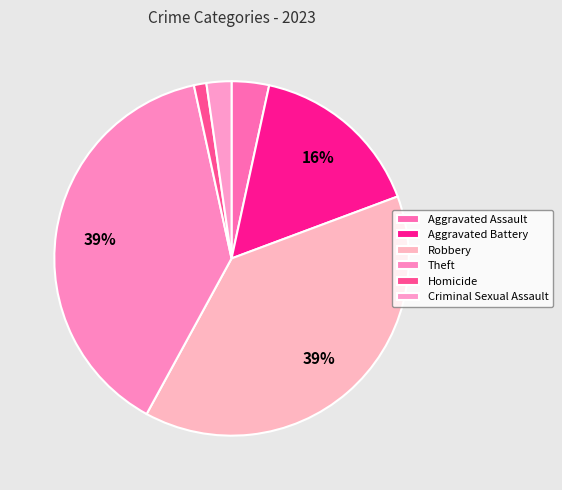

Does Homicide represent more than half of the total?

No